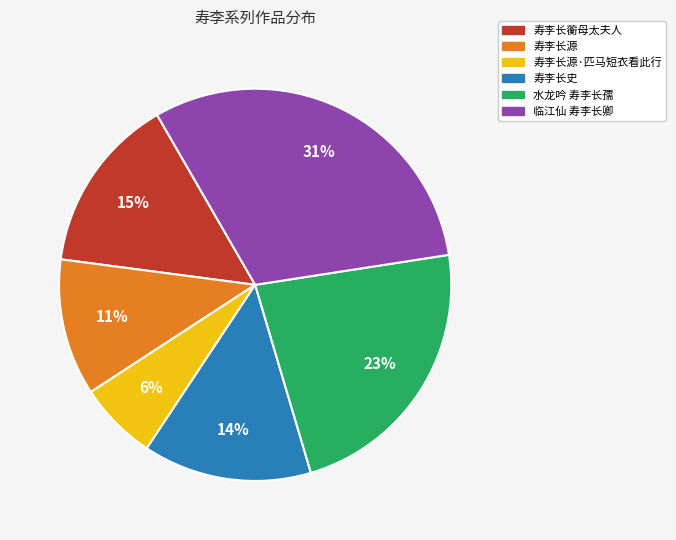

To the nearest percent, what is the average slice percentage?

17%